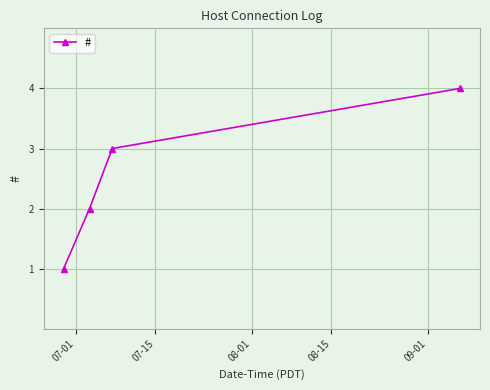

What is the maximum value shown in the chart?

4